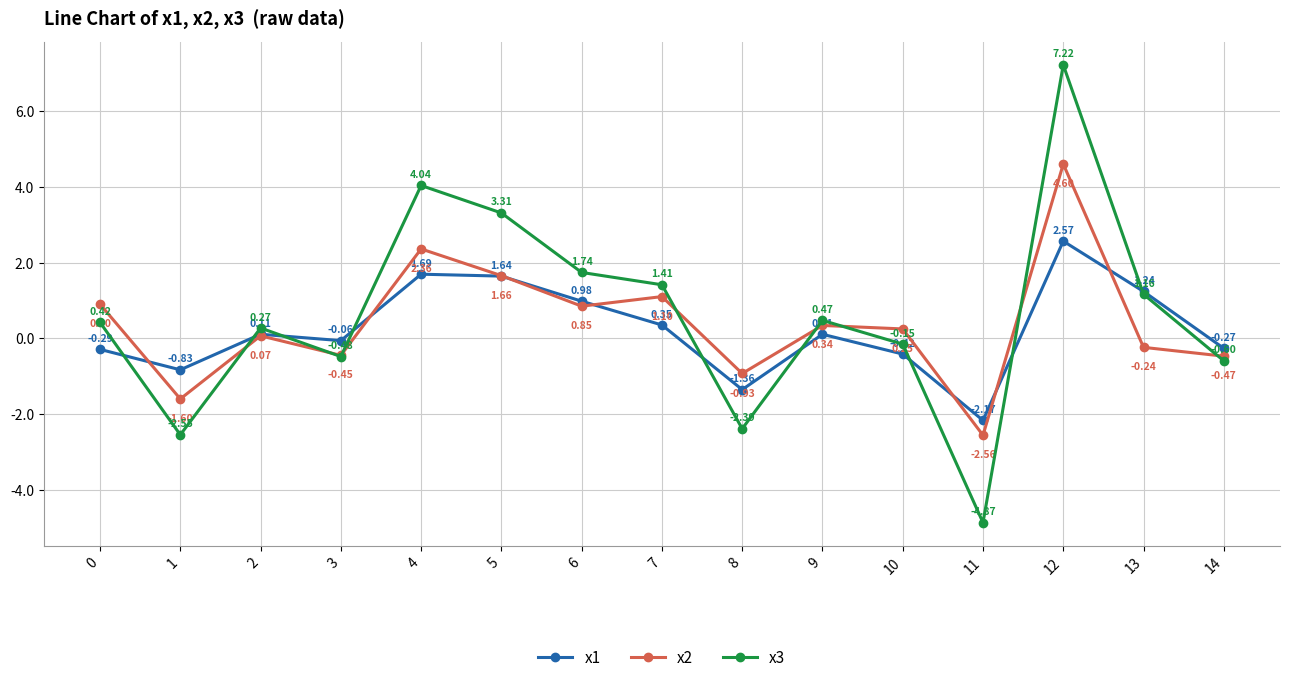

At how many categories does at least one series exceed 4?

2